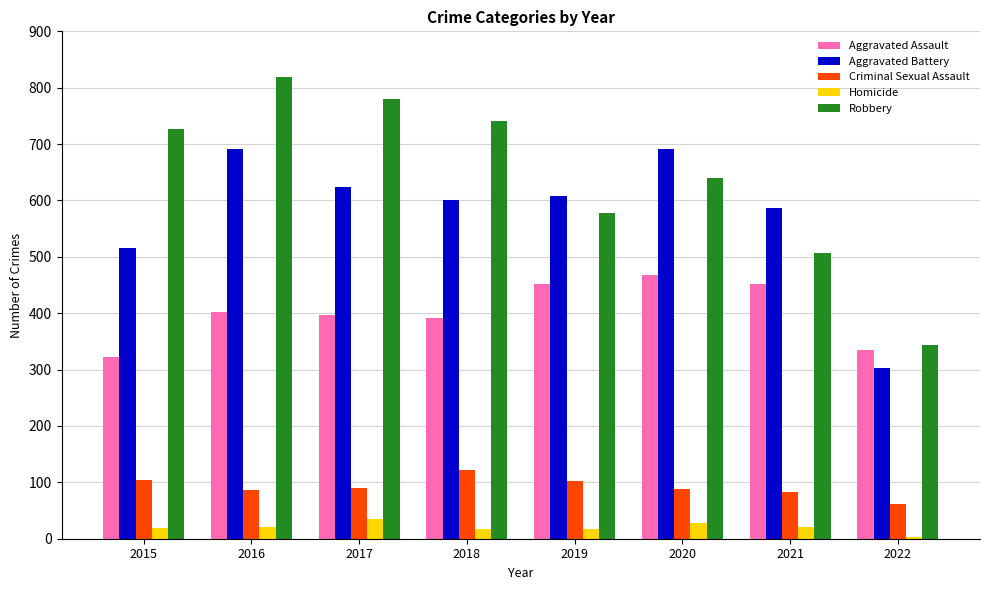

At which category is the sum across all series the highest?

2016